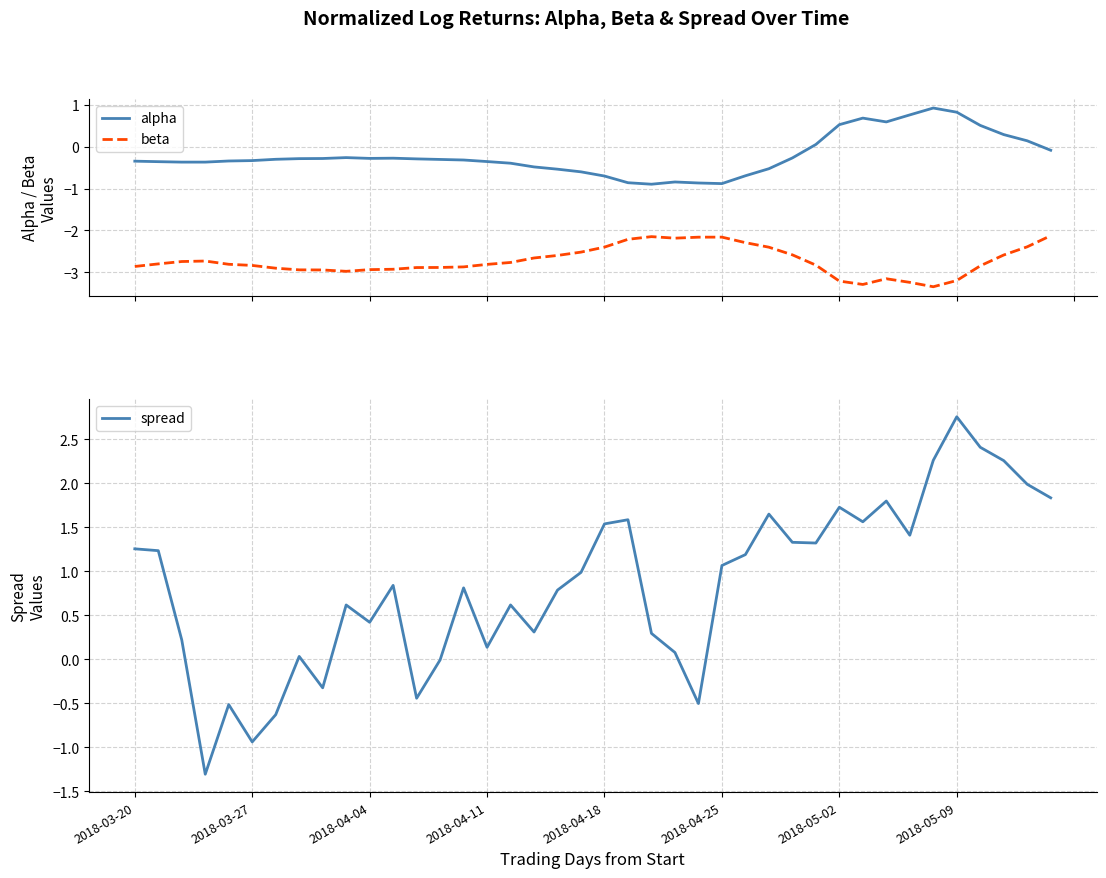

True or false: beta has more than 1 points higher than both neighbors.

True